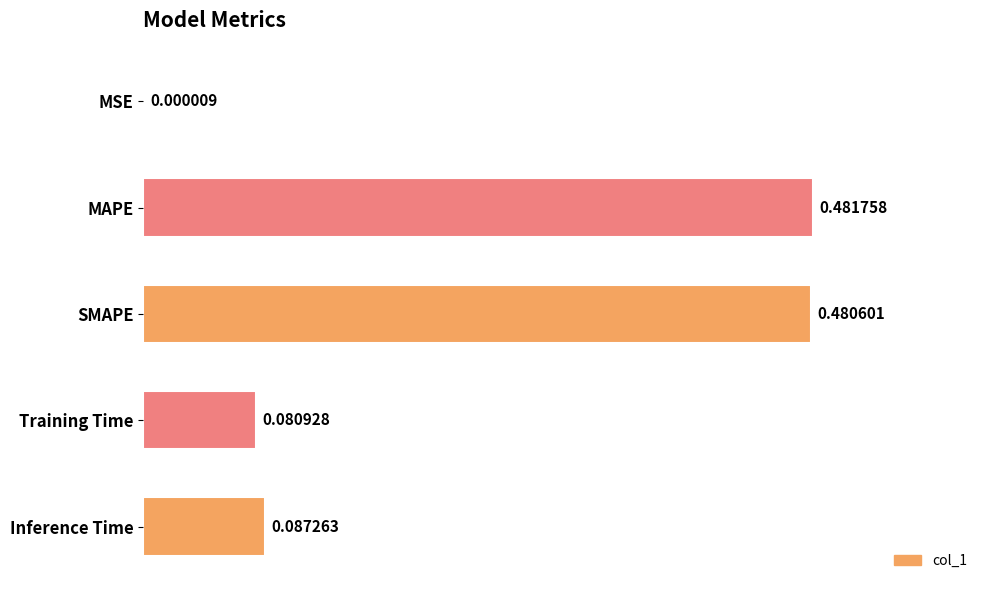

At which label is the value closest to 0?

MSE